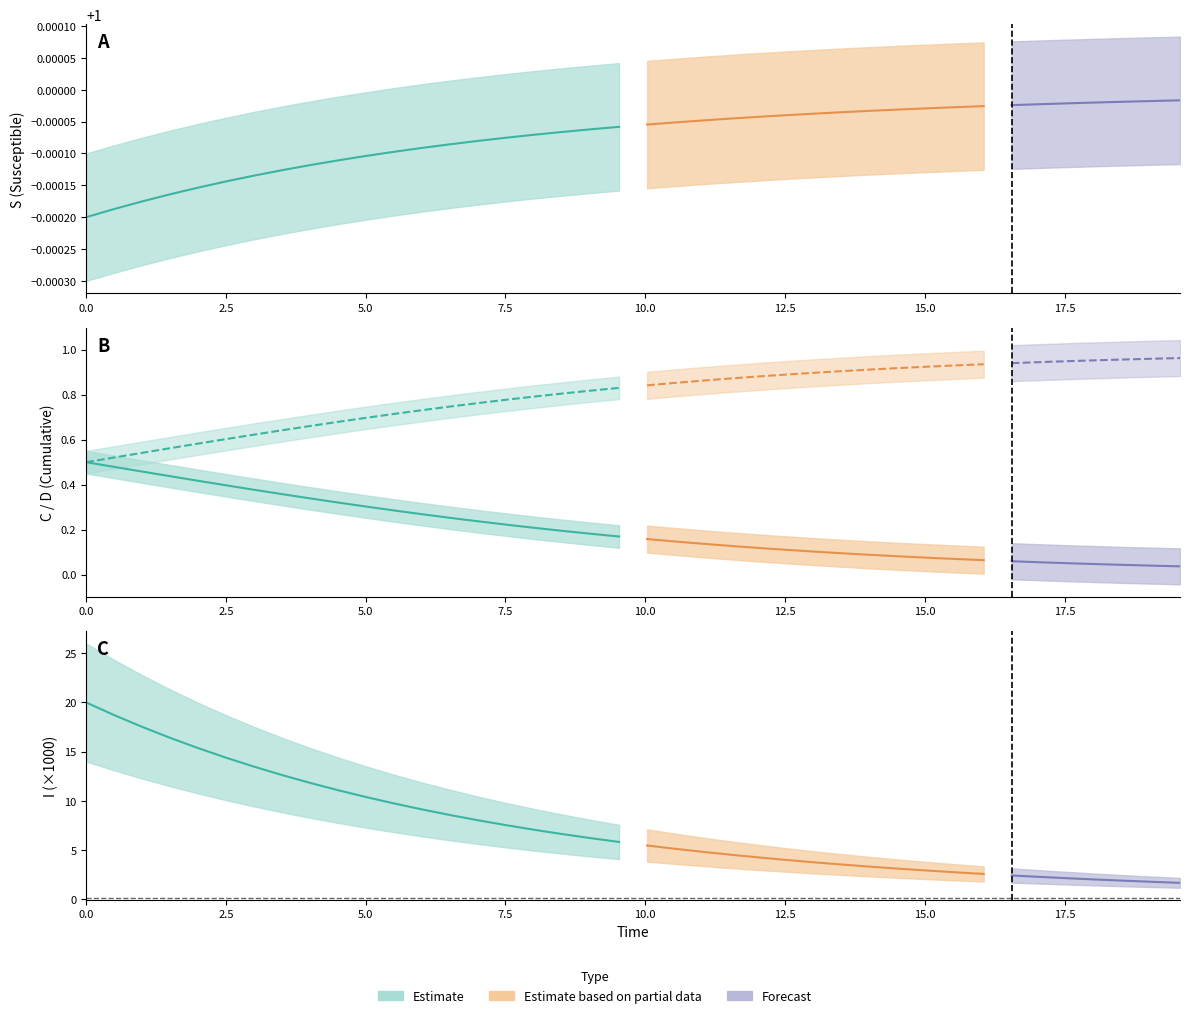

Reading right to left, transcribe all the data shown in this chart.

time: 19.6	19.1	18.6	18.1	17.6	17.1	16.6	16.1	15.6	15.1	14.5	14.0	13.5	13.0	12.5	12.0	11.5	11.0	10.5	10.0	9.5	9.0	8.5	8.0	7.5	7.0	6.5	6.0	5.5	5.0	4.5	4.0	3.5	3.0	2.5	2.0	1.5	1.0	0.5	0.0
S: 1.0	1.0	1.0	1.0	1.0	1.0	1.0	1.0	1.0	1.0	1.0	1.0	1.0	1.0	1.0	1.0	1.0	1.0	1.0	1.0	1.0	1.0	1.0	1.0	1.0	1.0	1.0	1.0	1.0	1.0	1.0	1.0	1.0	1.0	1.0	1.0	1.0	1.0	1.0	1.0
I: 0.0	0.0	0.0	0.0	0.0	0.0	0.0	0.0	0.0	0.0	0.0	0.0	0.0	0.0	0.0	0.0	0.0	0.0	0.0	0.0	0.0	0.0	0.0	0.0	0.0	0.0	0.0	0.0	0.0	0.0	0.0	0.0	0.0	0.0	0.0	0.0	0.0	0.0	0.0	0.0
C: 0.0	0.0	0.0	0.0	0.1	0.1	0.1	0.1	0.1	0.1	0.1	0.1	0.1	0.1	0.1	0.1	0.1	0.1	0.1	0.2	0.2	0.2	0.2	0.2	0.2	0.2	0.3	0.3	0.3	0.3	0.3	0.3	0.4	0.4	0.4	0.4	0.4	0.5	0.5	0.5
D: 1.0	1.0	1.0	1.0	0.9	0.9	0.9	0.9	0.9	0.9	0.9	0.9	0.9	0.9	0.9	0.9	0.9	0.9	0.9	0.8	0.8	0.8	0.8	0.8	0.8	0.8	0.7	0.7	0.7	0.7	0.7	0.7	0.6	0.6	0.6	0.6	0.6	0.5	0.5	0.5